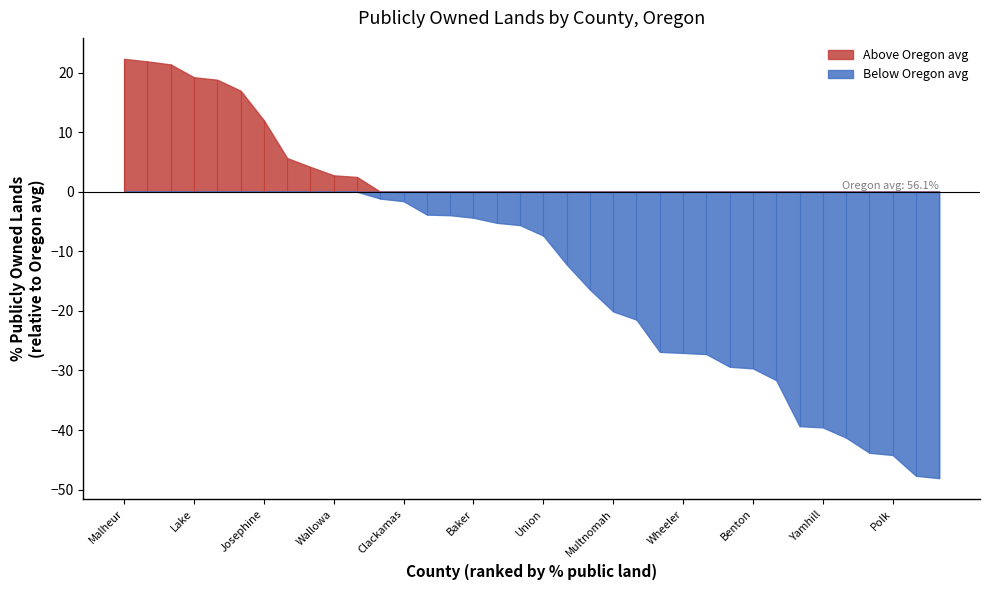

The chart shows a value of 11.5 at Benton County. True or false?

False